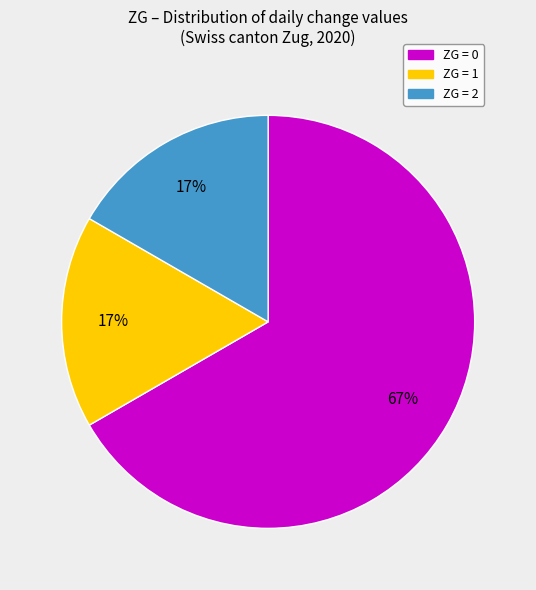

To the nearest percent, what is the difference between the largest and smallest slice percentages?

50%